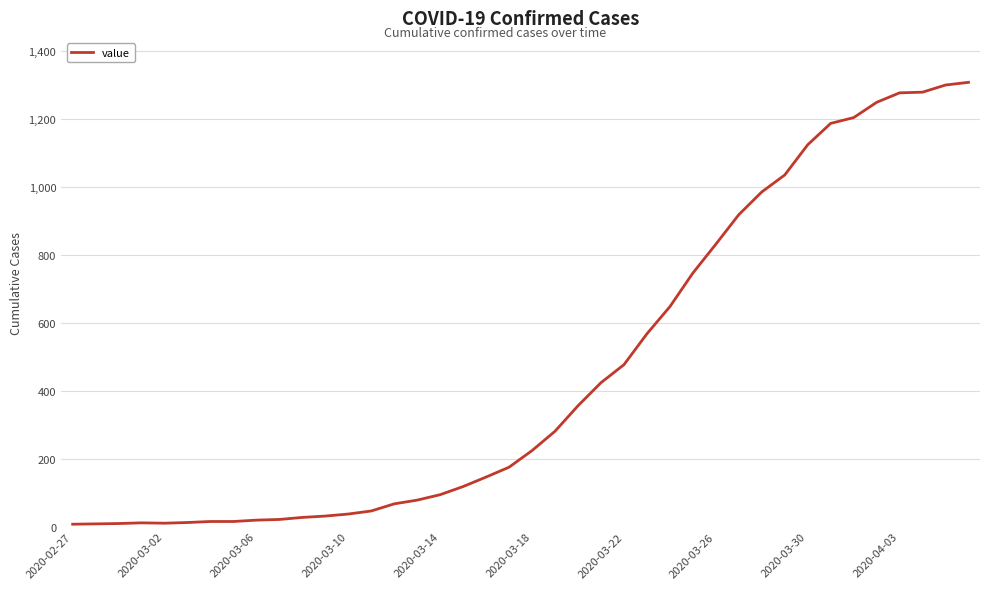

What is the greatest value displayed?

1309